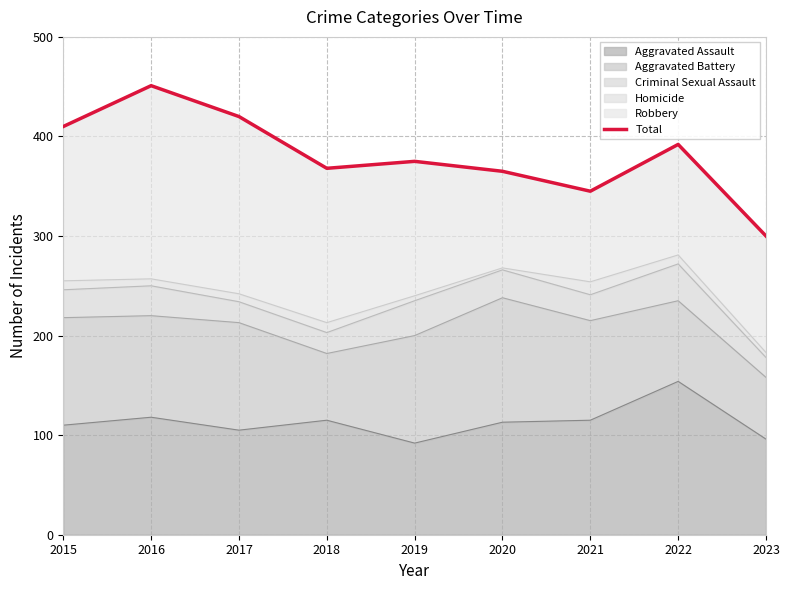

Approximately how many times larger is the value at 2021 compared to 2018?

0.9